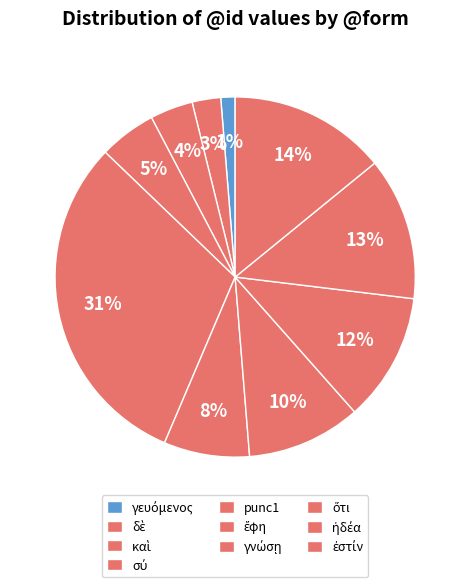

What portion of the pie excludes ὅτι?

88.5%